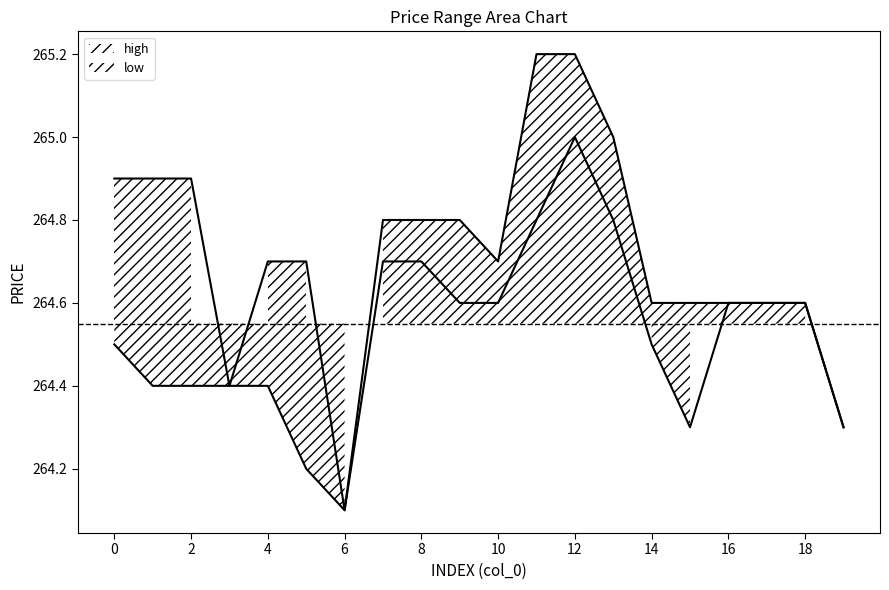

True or false: low and high cross at least once.

False